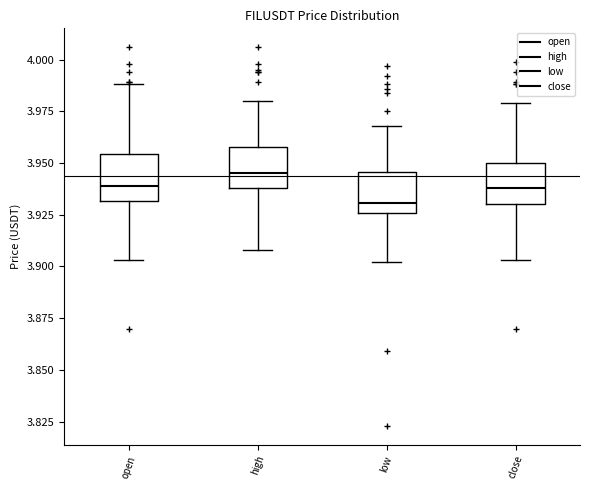

Where does the upper whisker of the box for close end on the y-axis? The values are not printed on the chart, so give them approximately, as read against the axis.

3.980